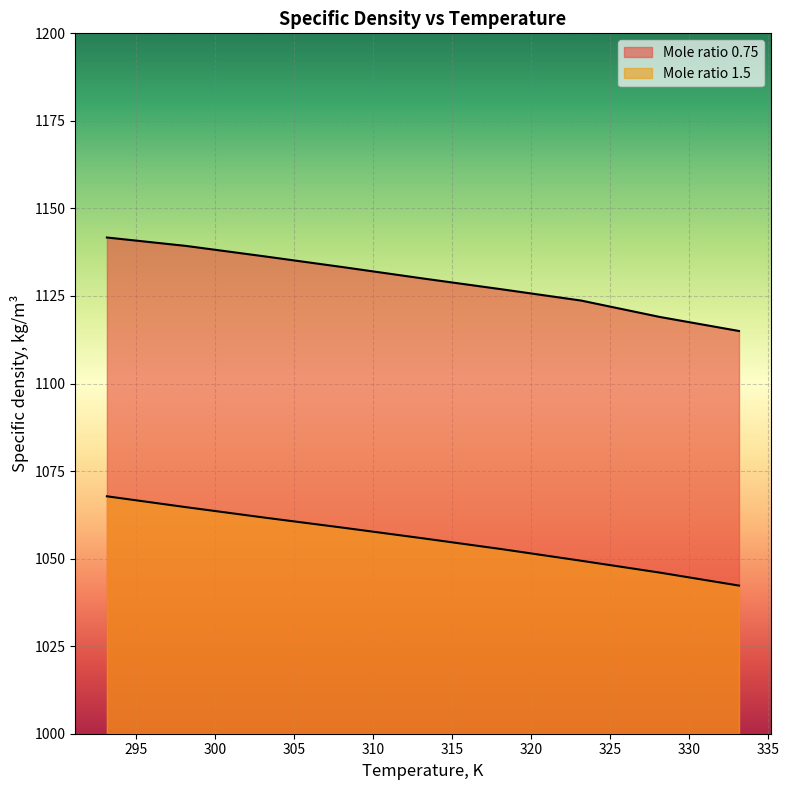

What position from the right is 313.15?

5